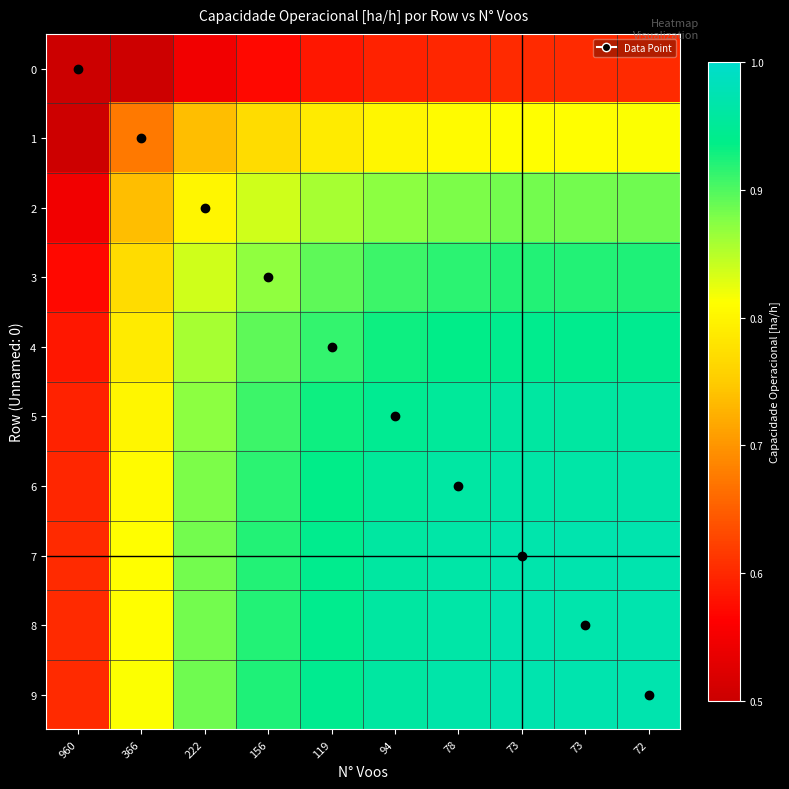

At how many categories does at least one series exceed 0?

10